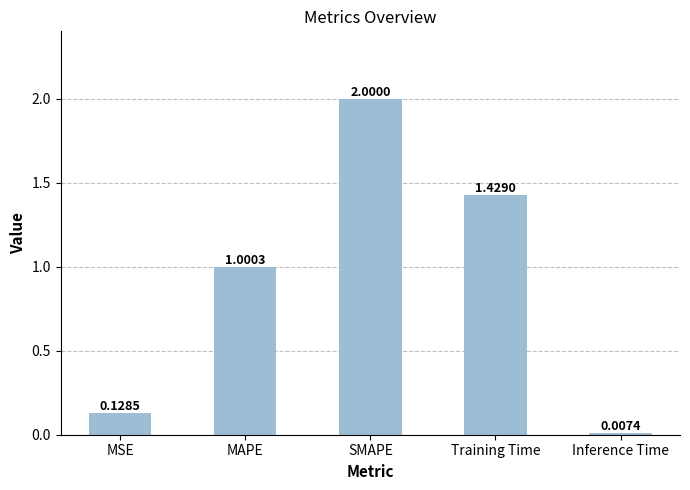

Are the bars horizontal?

No